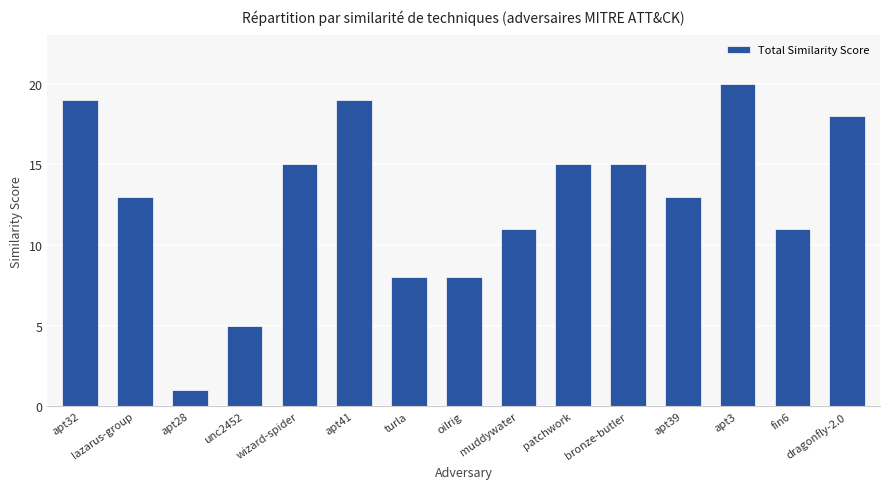

True or false: the data shows 11 at muddywater.

True